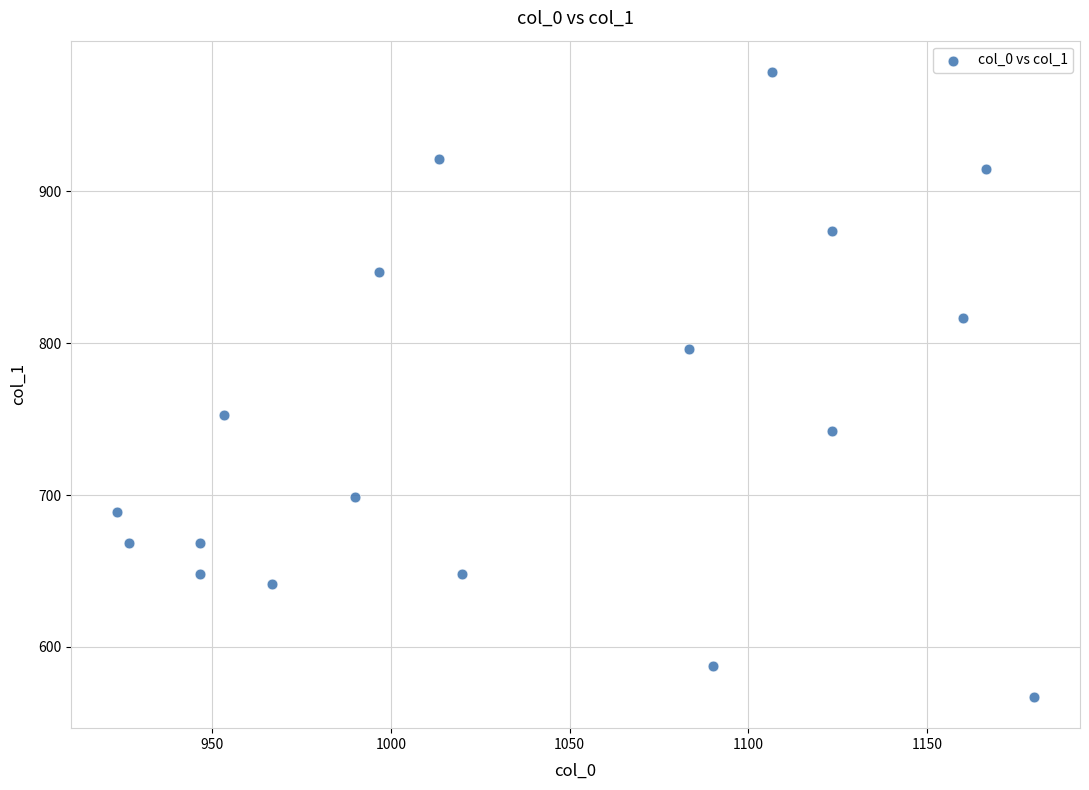

What is the range of X values (max minus min)?

256.7